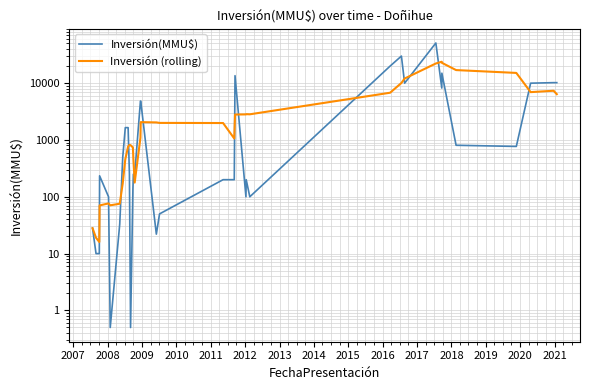

How many categories are shown in the chart?

36